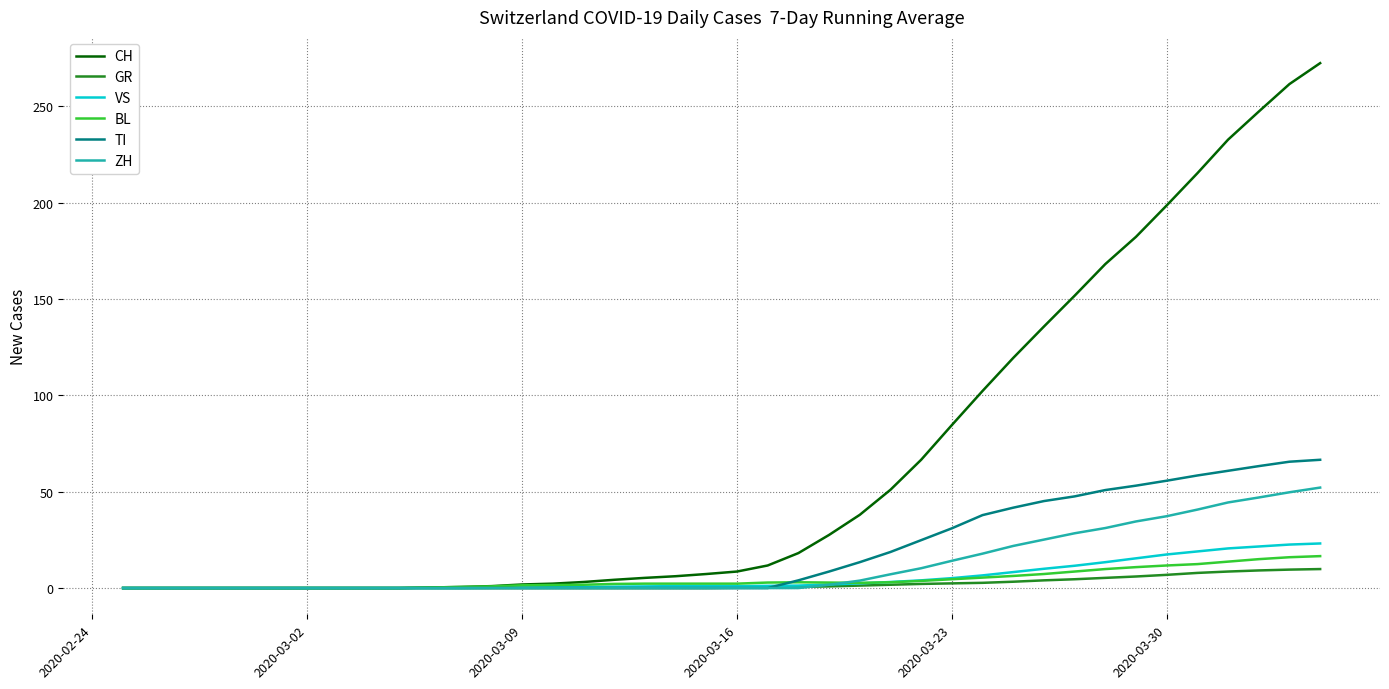

What is the highest value of the VS series?

23.1